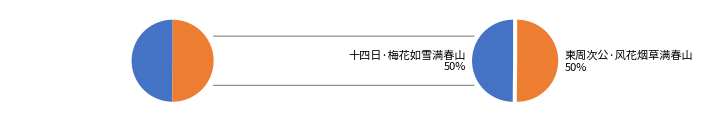

To the nearest percent, what is the combined percentage of 柬周次公·风花烟草满春山 and 十四日·梅花如雪满春山?

100%